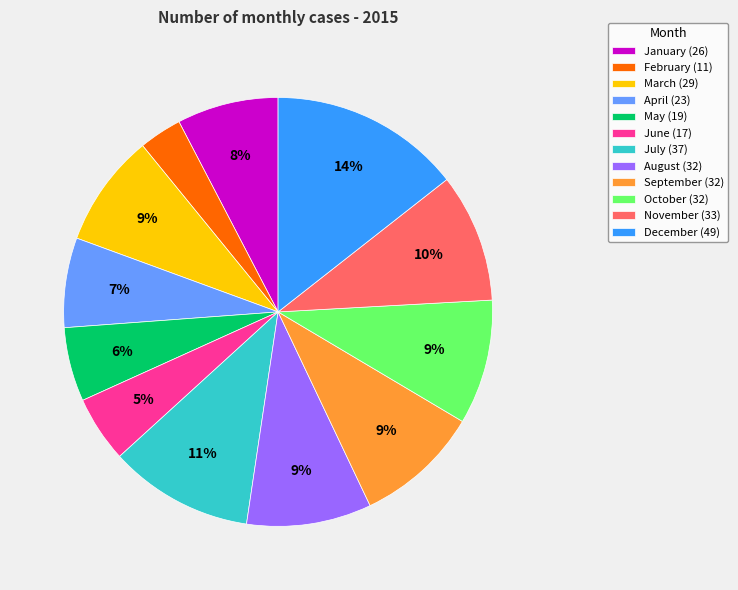

How many segments does this pie chart have?

12